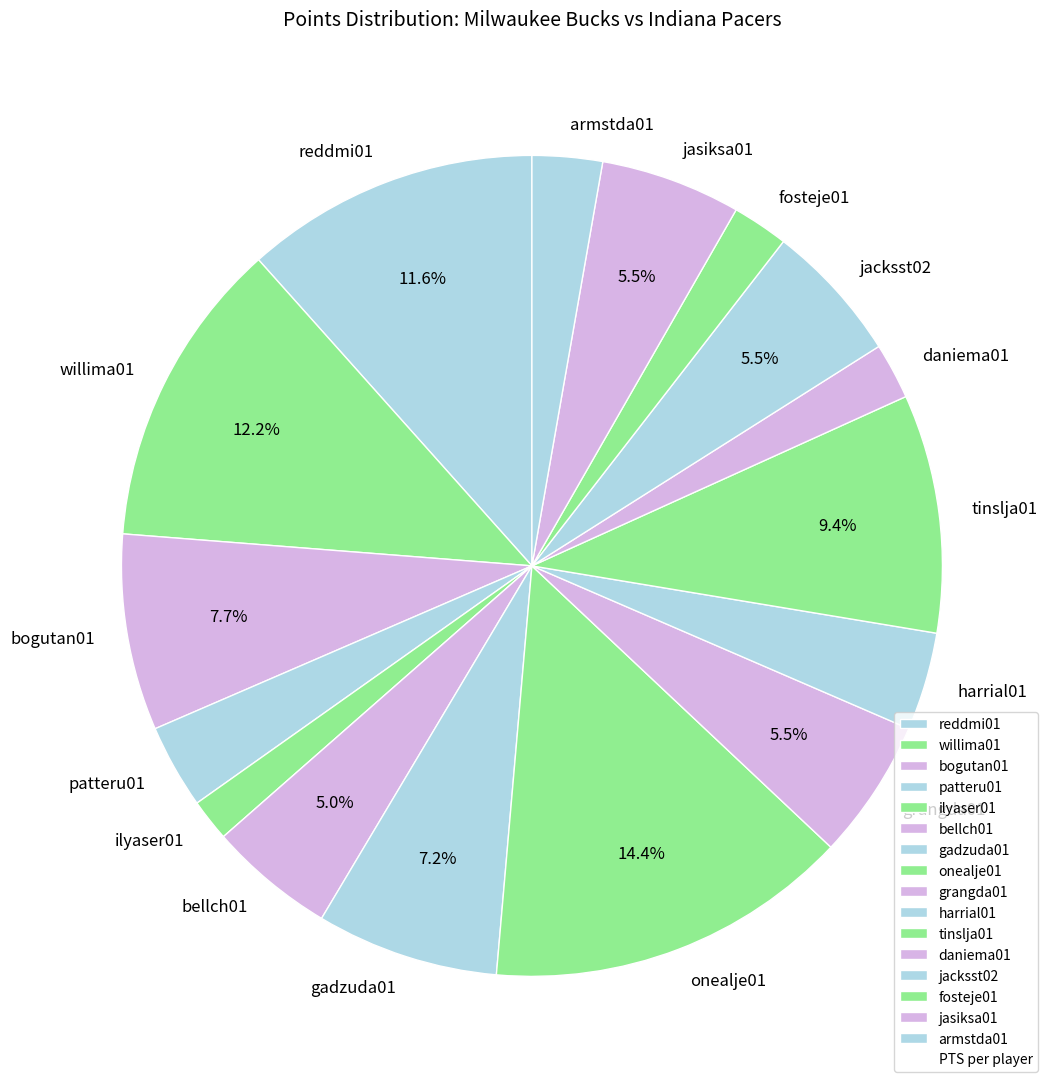

How many segments does this pie chart have?

16